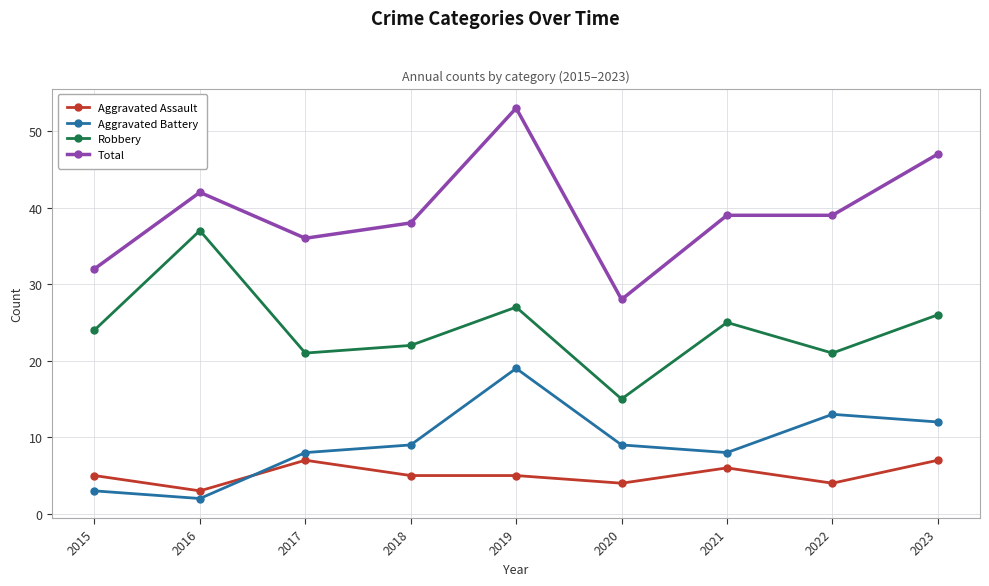

List the series in order of their peak value, highest first.

Total, Robbery, Aggravated Battery, Aggravated Assault